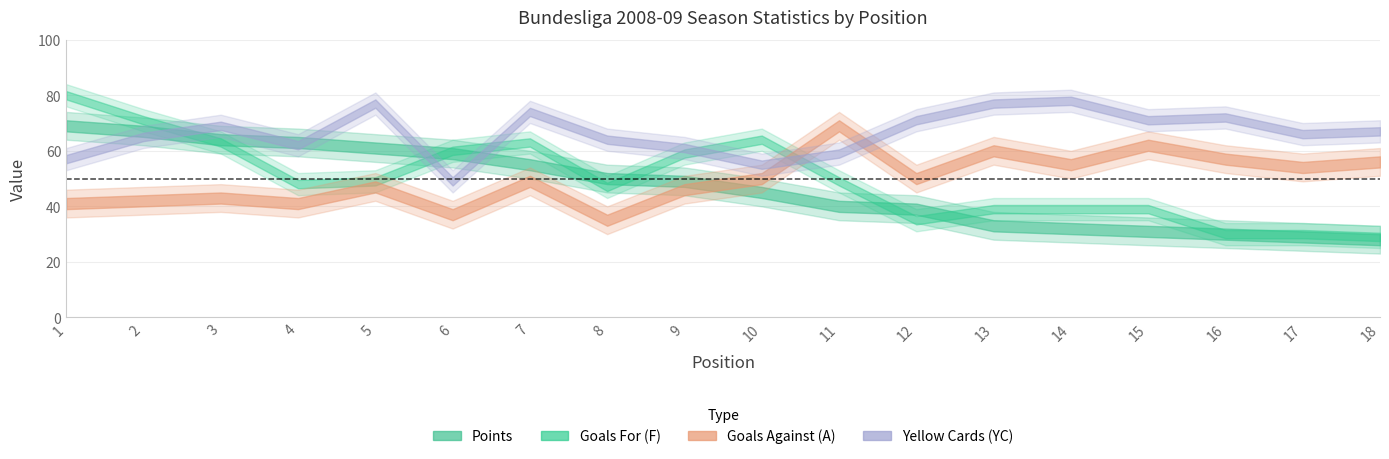

What is the maximum value shown in the chart?

80